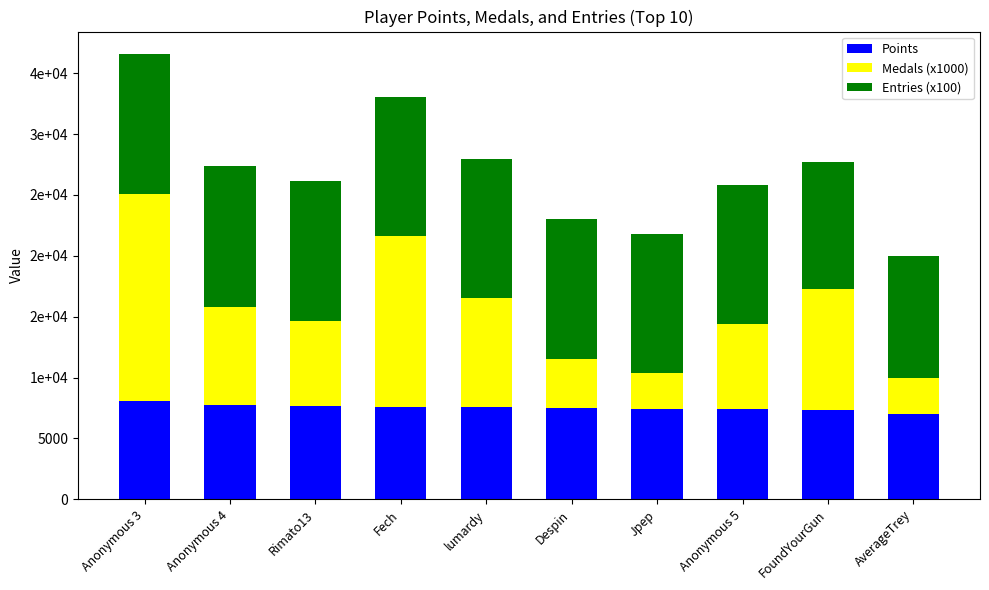

Which has a higher value, Rimato13 or Jpep?

Rimato13